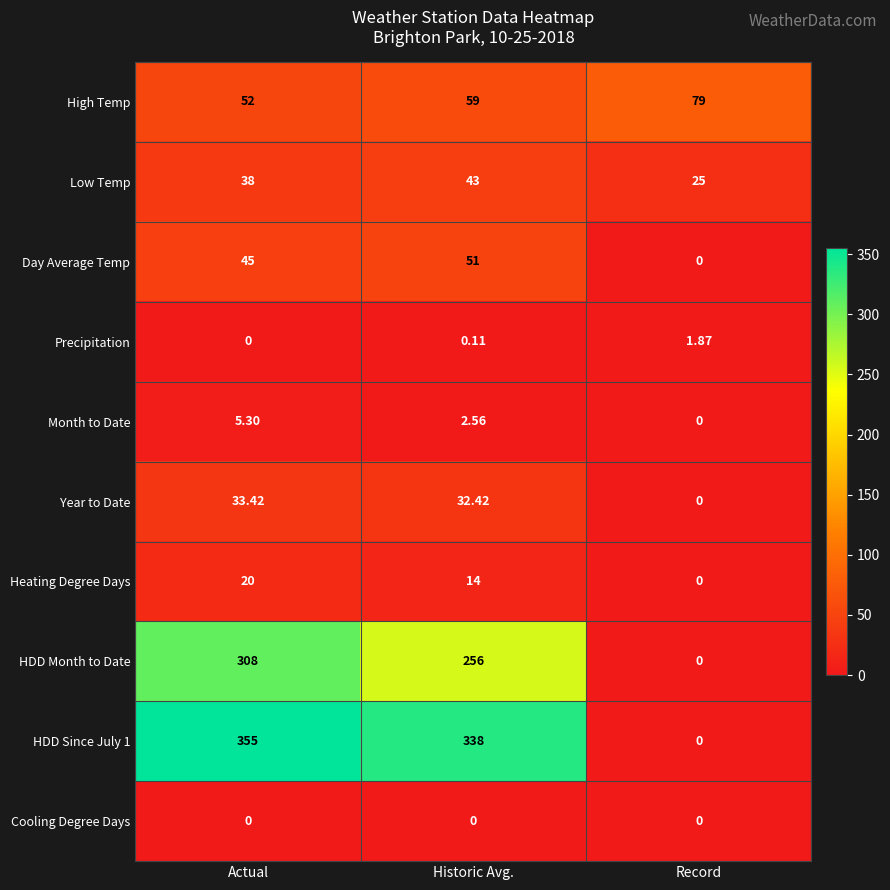

Which series has the largest total across all categories?

HDD Since July 1